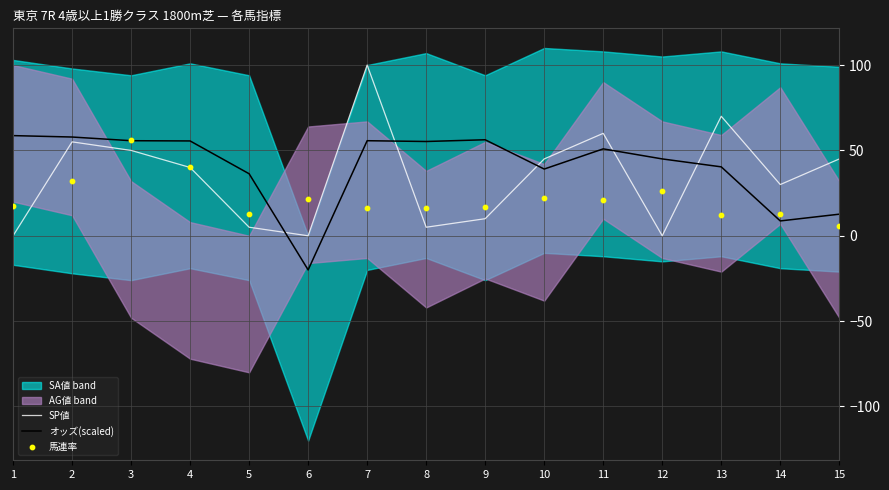

Which series has the largest total across all categories?

オッズ(scaled)